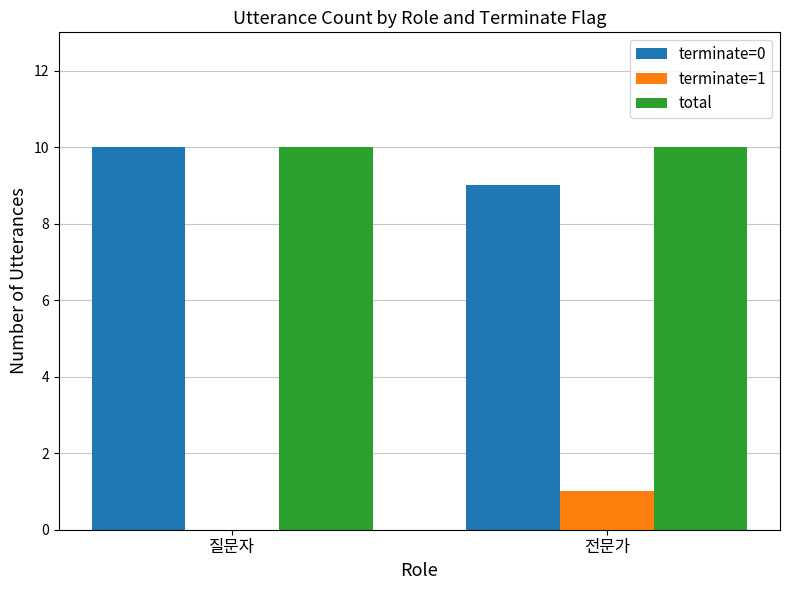

What are all the series names shown in the legend?

terminate=0, terminate=1, total